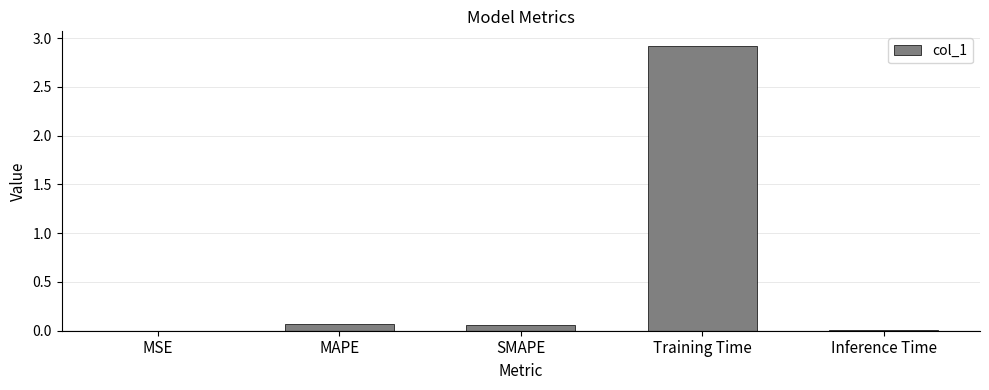

Is it true that the value at MSE is 0.0?

True